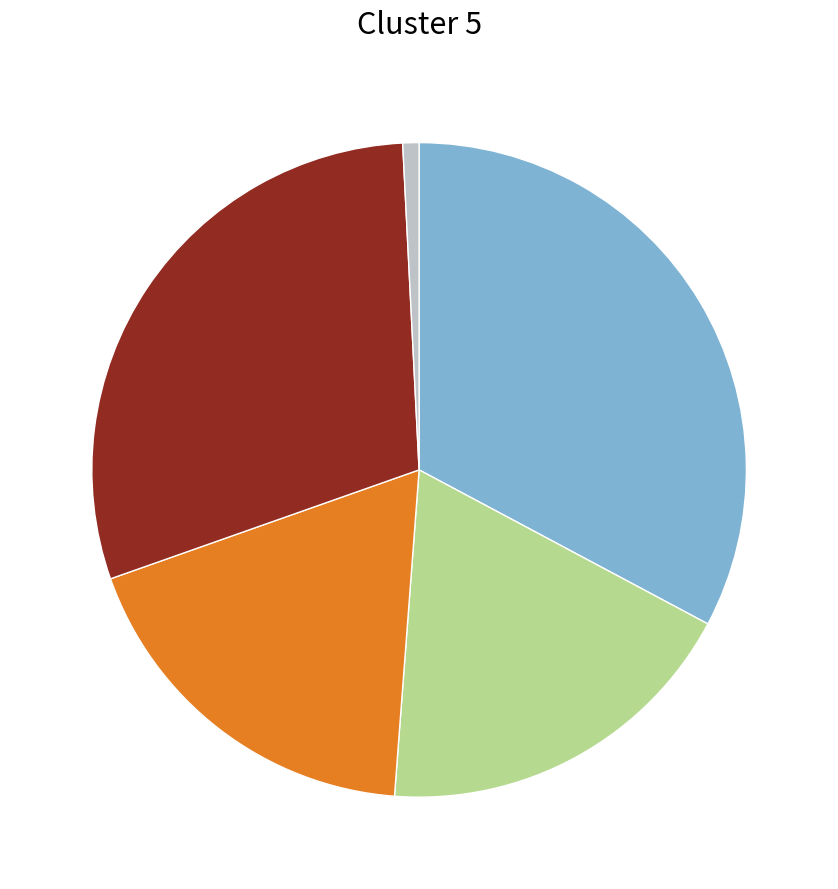

Does any single category account for the majority?

No